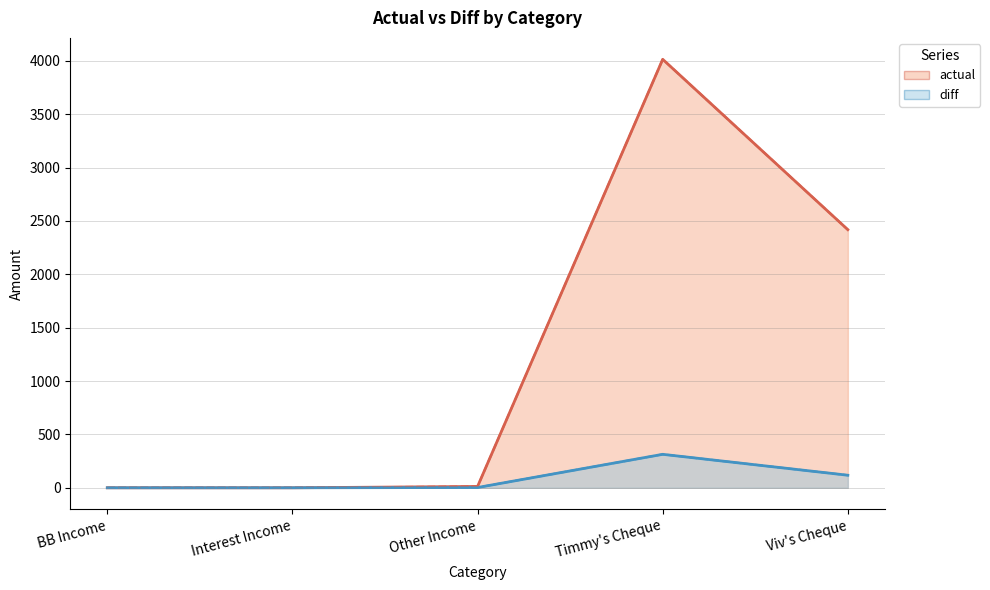

What position from the right is BB Income?

5